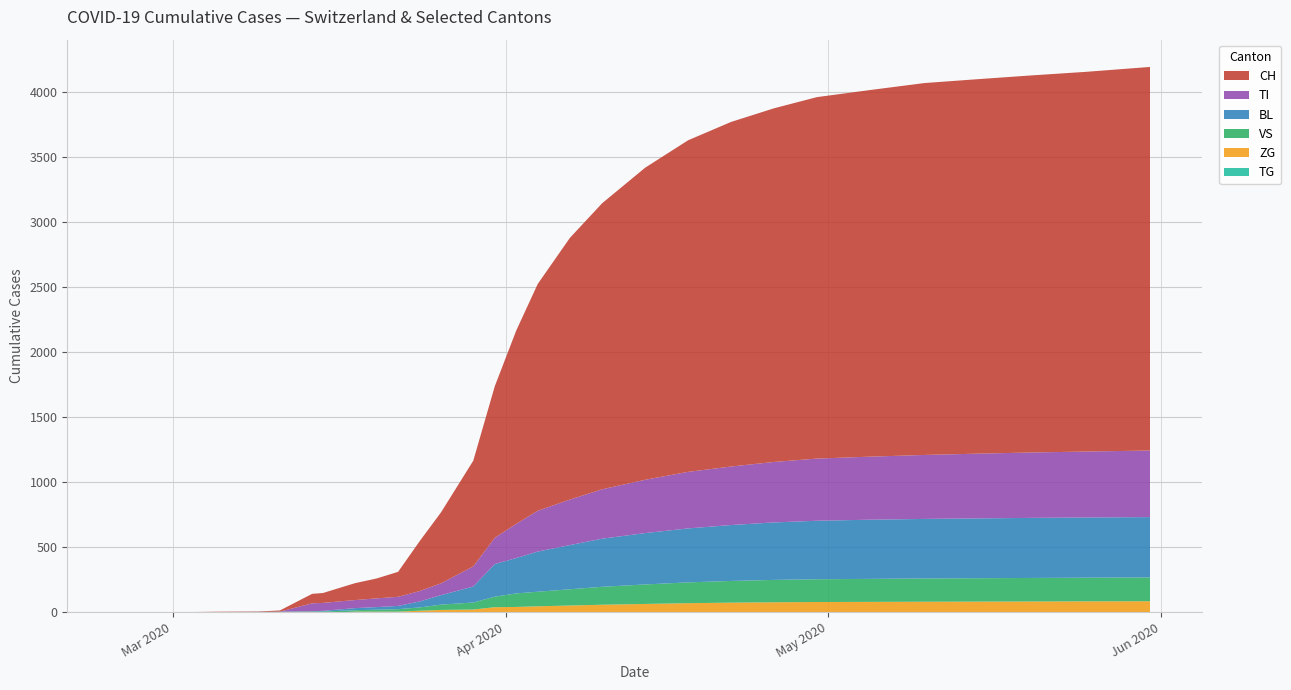

Reading right to left, transcribe all the data shown in this chart.

CH: 2950	2920	2900	2880	2860	2820	2780	2720	2650	2550	2400	2200	2000	1744	813	192	76	2	0	0
TI: 515	514	513	512	510	505	500	495	485	470	450	420	380	314	155	70	61	0	0	0
BL: 464	463	462	461	460	458	455	450	445	435	420	400	370	309	123	25	5	0	0	0
VS: 184	183	182	181	180	179	177	175	172	167	160	150	135	112	54	19	6	2	0	0
ZG: 86	85	84	83	82	81	80	79	77	74	70	65	58	46	21	5	0	0	0	0
TG: 50	49	48	47	46	45	44	43	42	40	37	33	28	21	6	0	0	0	0	0